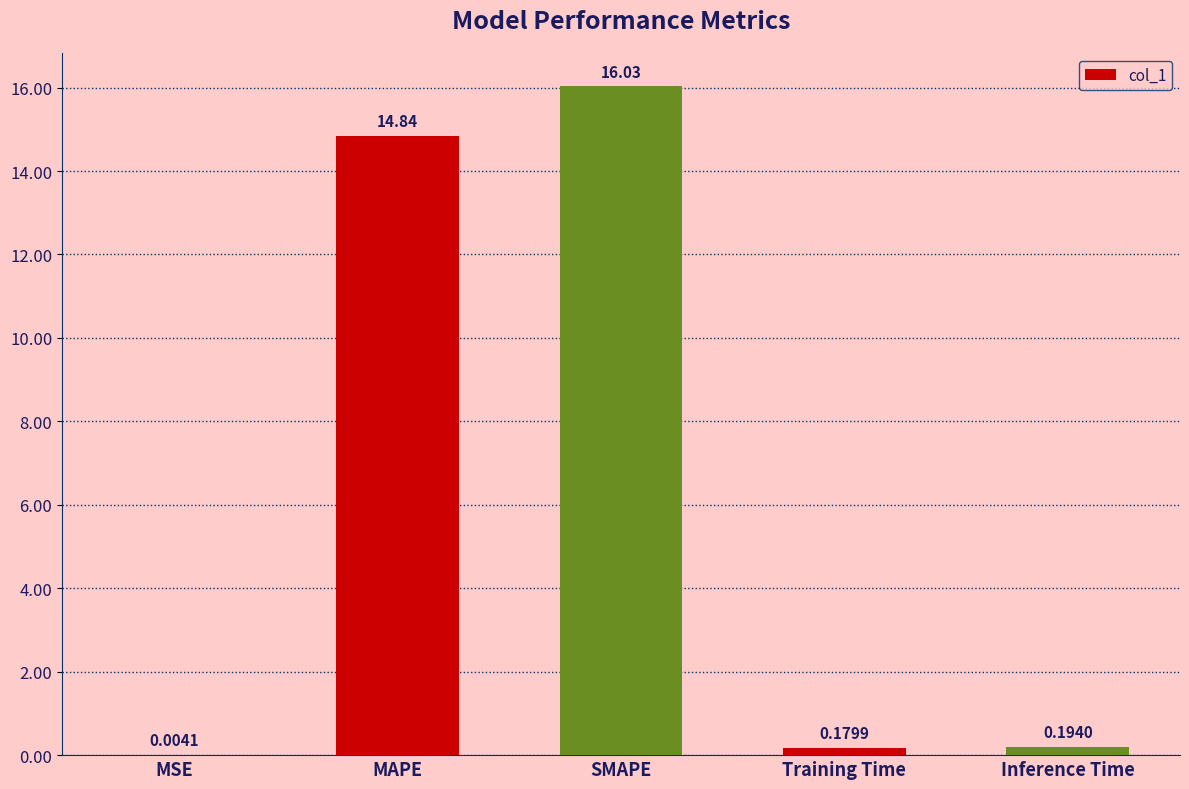

What is the sum of the values at SMAPE and Inference Time?

16.2